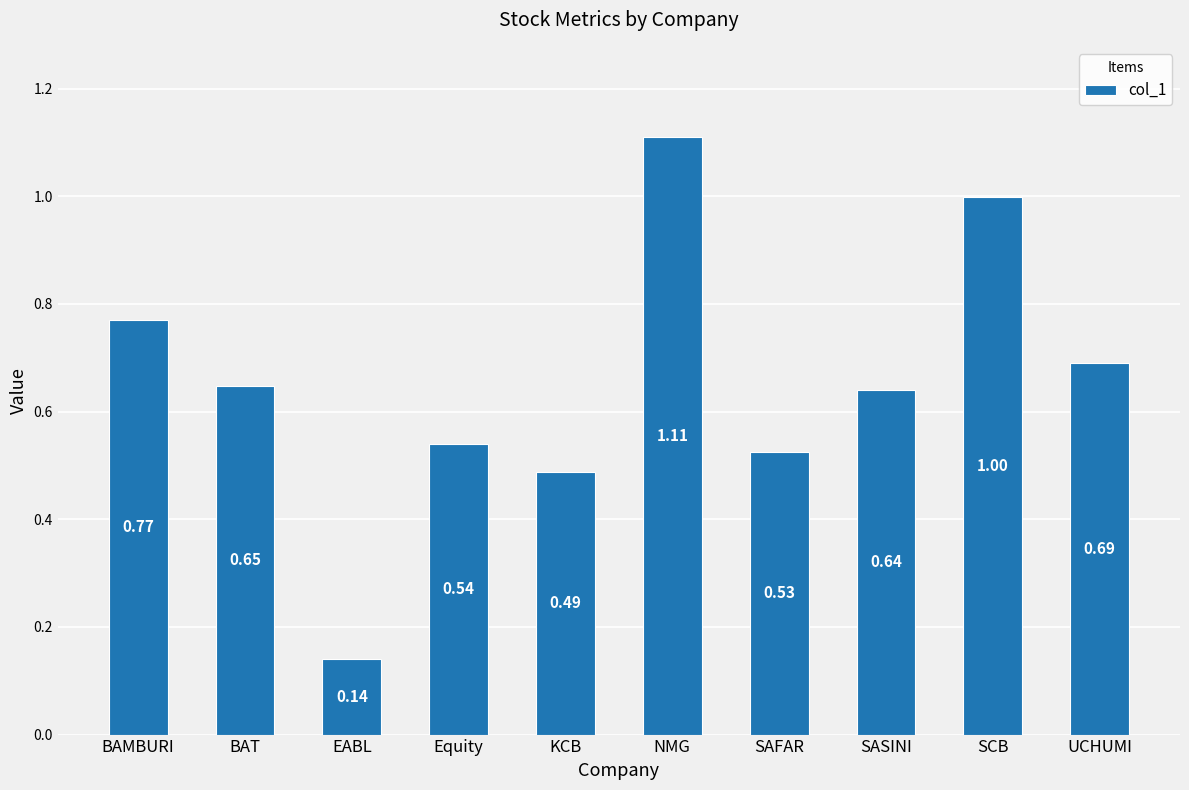

Is it true that the value at BAMBURI is 1.0?

False